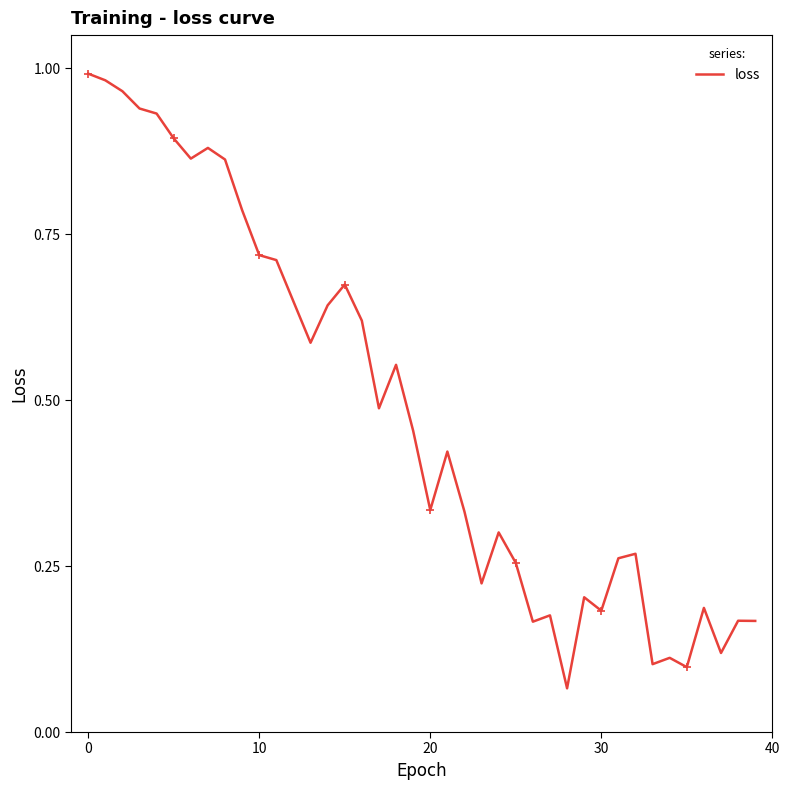

Which label corresponds to the largest value in the chart?

0